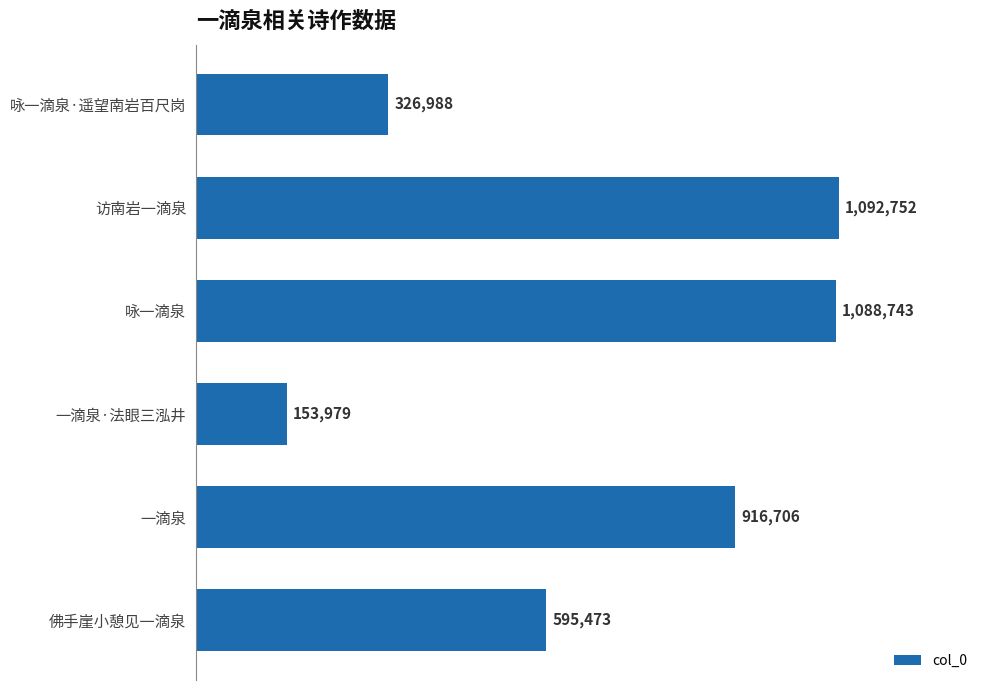

What is the change in value from 访南岩一滴泉 to 咏一滴泉·遥望南岩百尺岗?

-765764